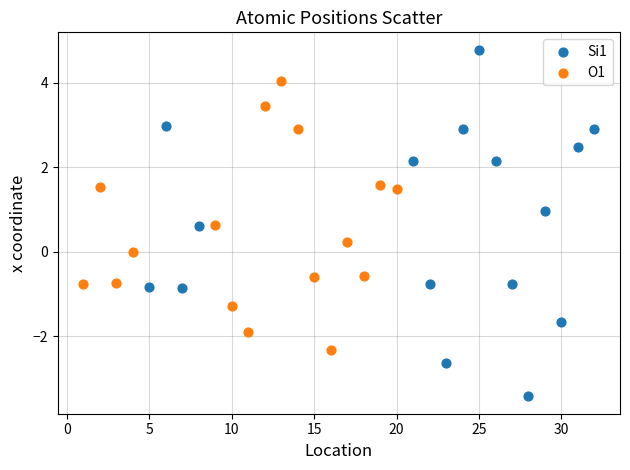

Which series reaches the maximum Y coordinate?

Si1